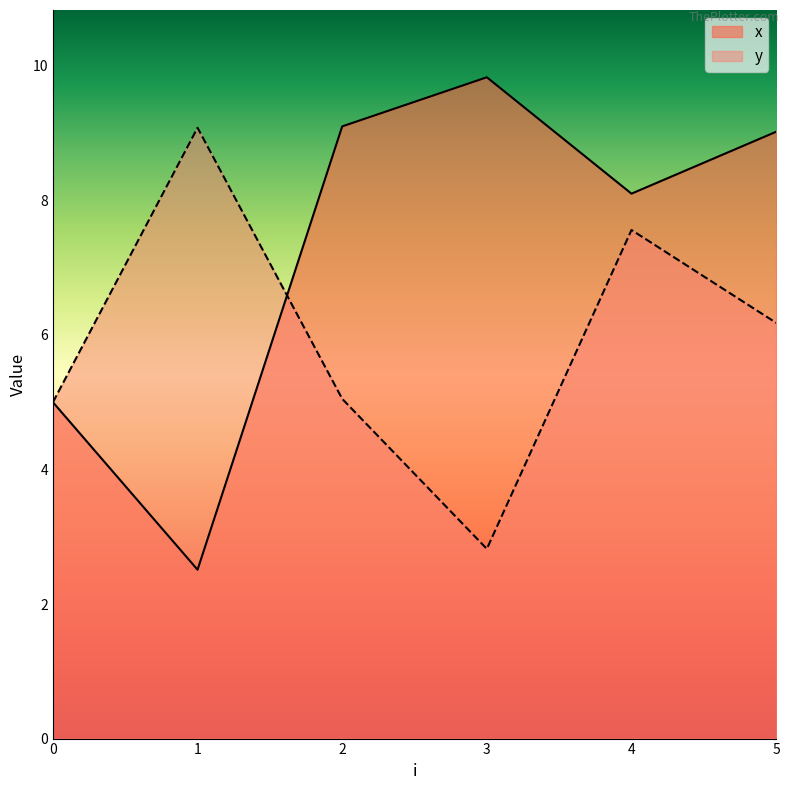

What is the total value across all series at 3?

12.7